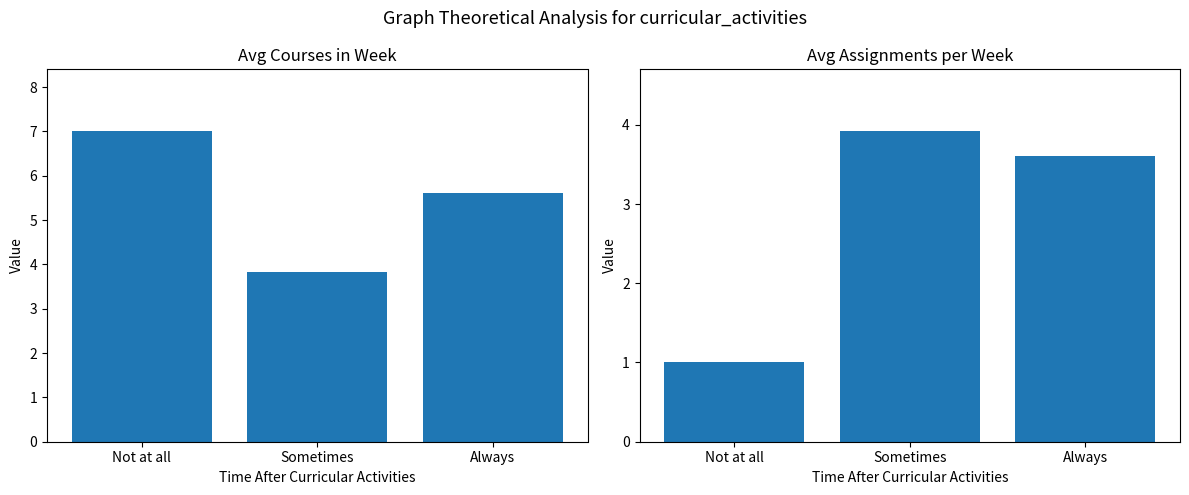

How many groups of bars are there?

3